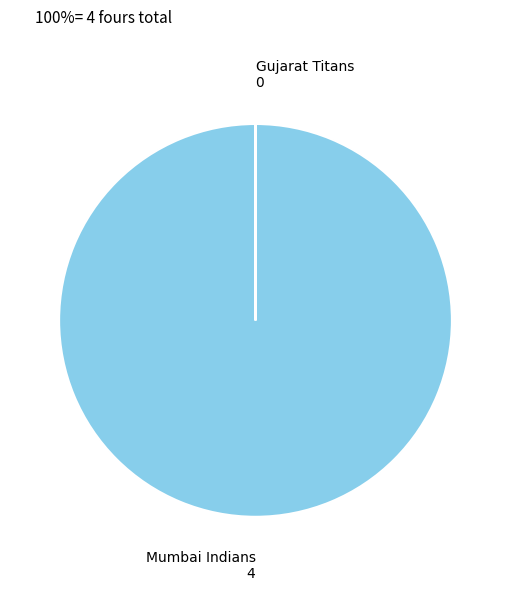

Is there any slice that represents more than half of the pie?

Yes